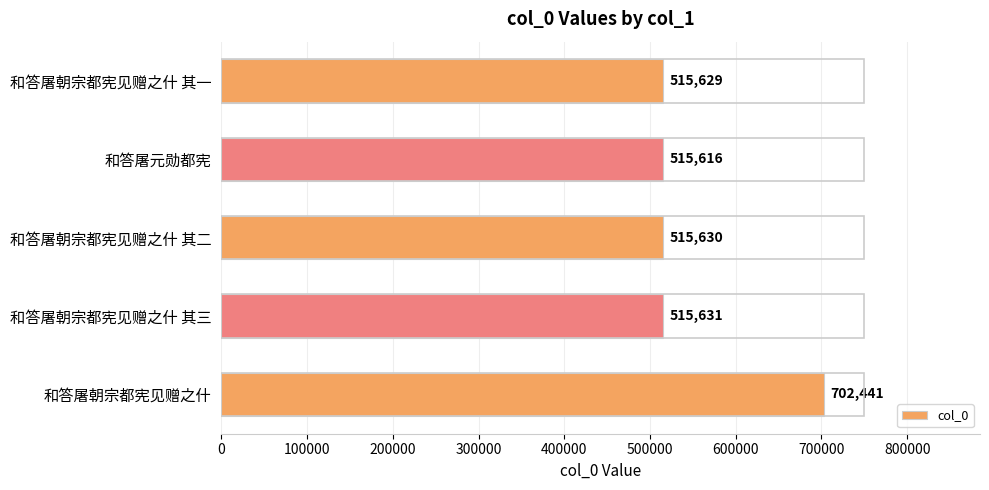

Reading top to bottom, list all the values displayed in this chart.

515629	515616	515630	515631	702441